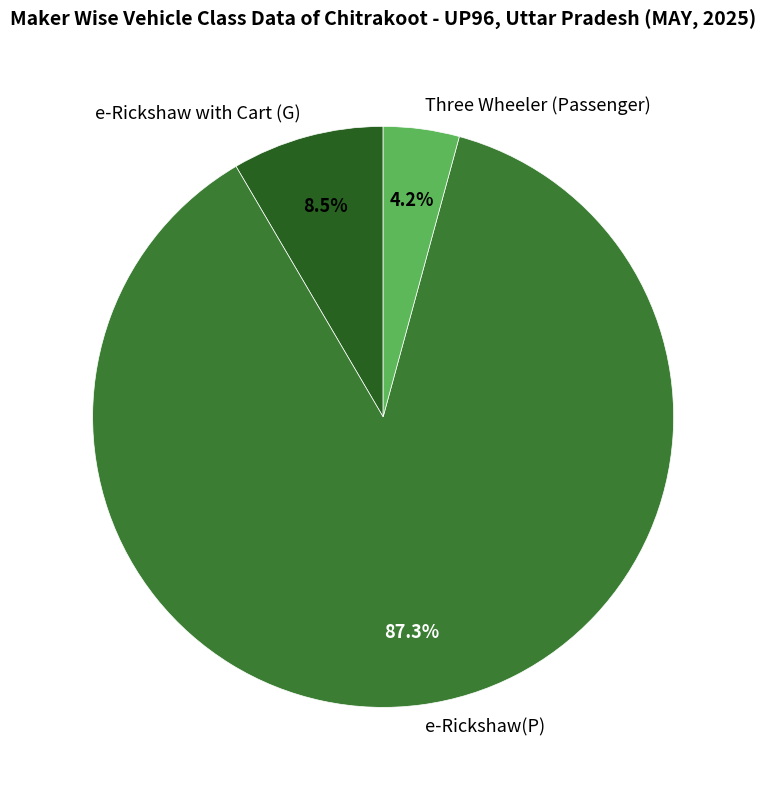

Between e-Rickshaw(P) and e-Rickshaw with Cart (G), which is larger?

e-Rickshaw(P)